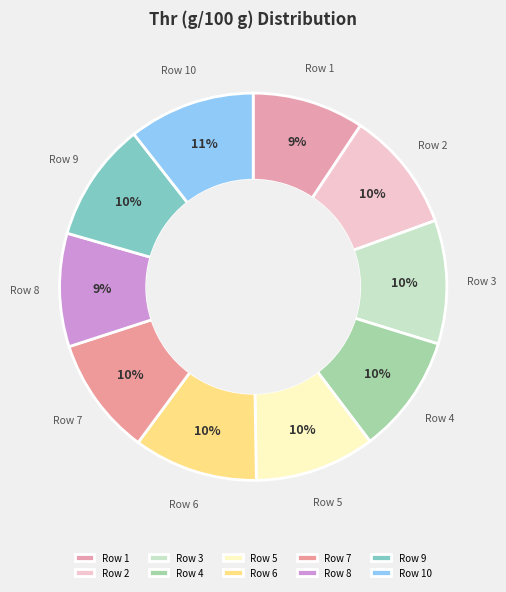

To the nearest percent, what is the average slice percentage?

10%